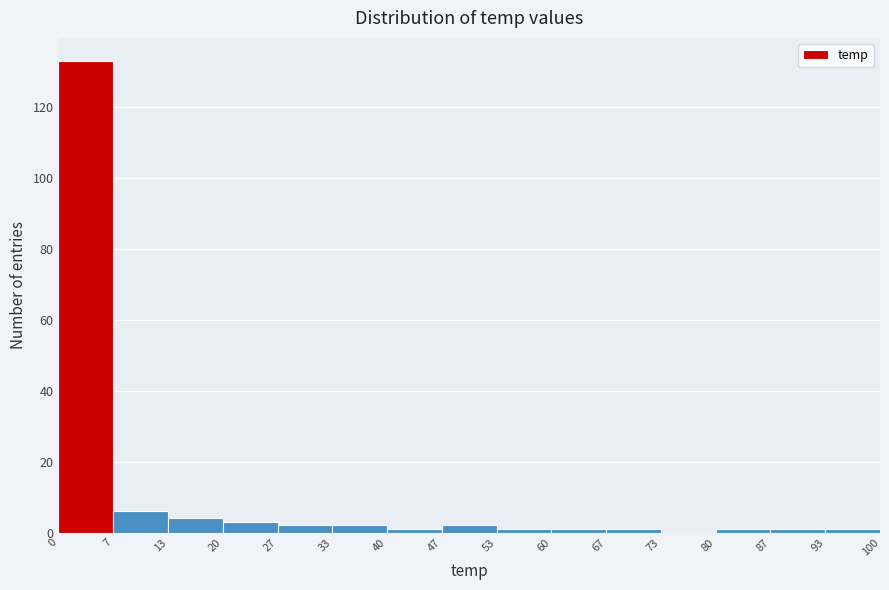

How tall is the bar that spans 47 to 53 on the x-axis? The values are not printed on the chart, so give them approximately, as read against the axis.

2